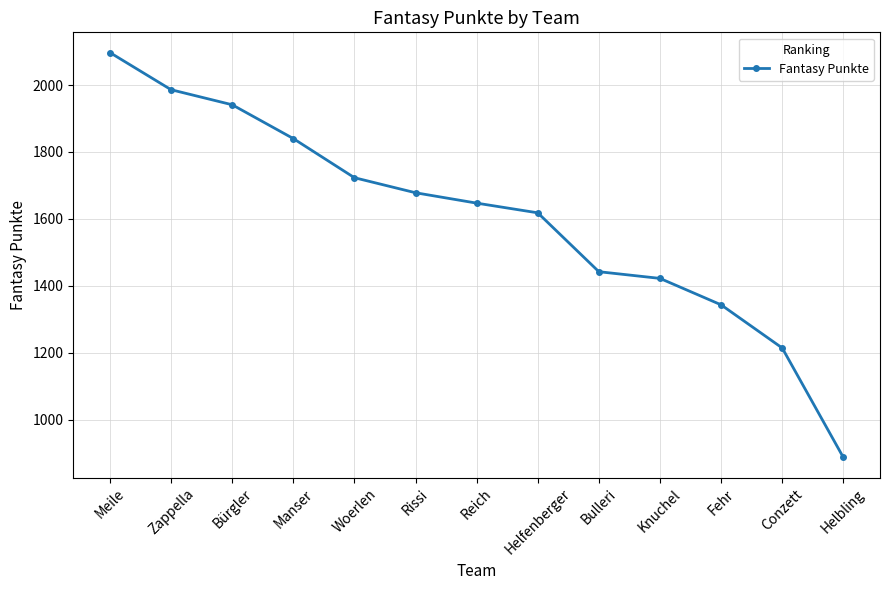

What is the minimum value shown in the chart?

887